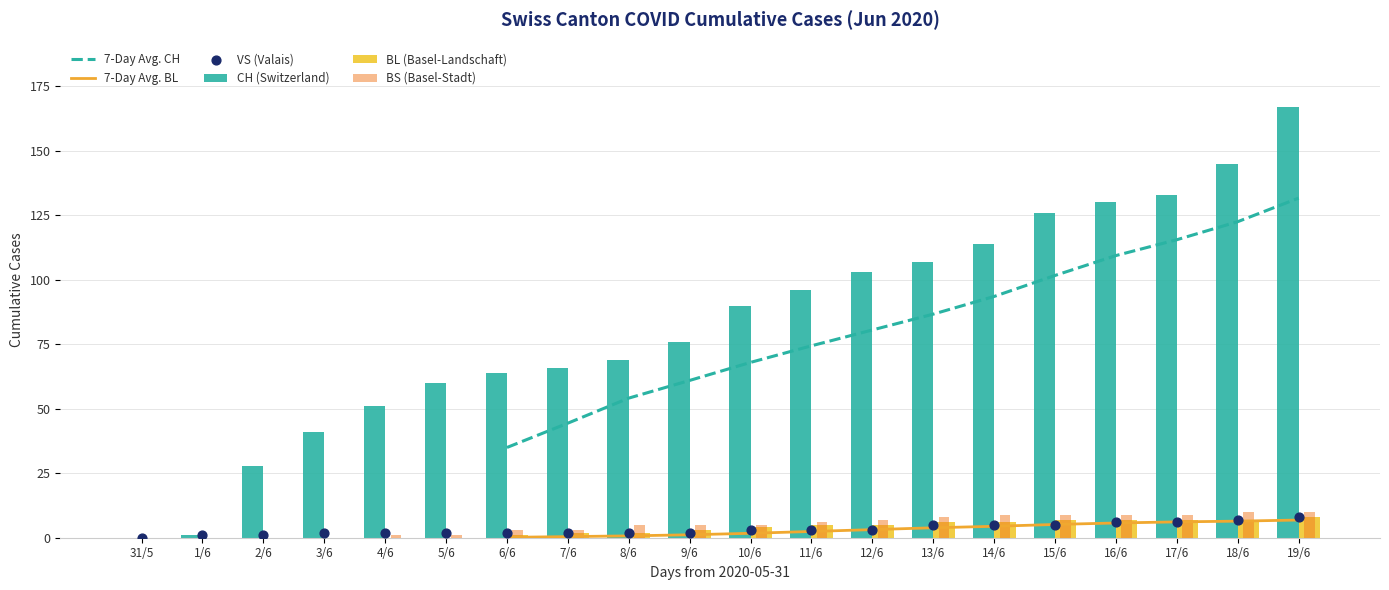

Is the value of BS (Basel-Stadt) at 8/6 greater than the value of BL (Basel-Landschaft) at 10/6?

Yes